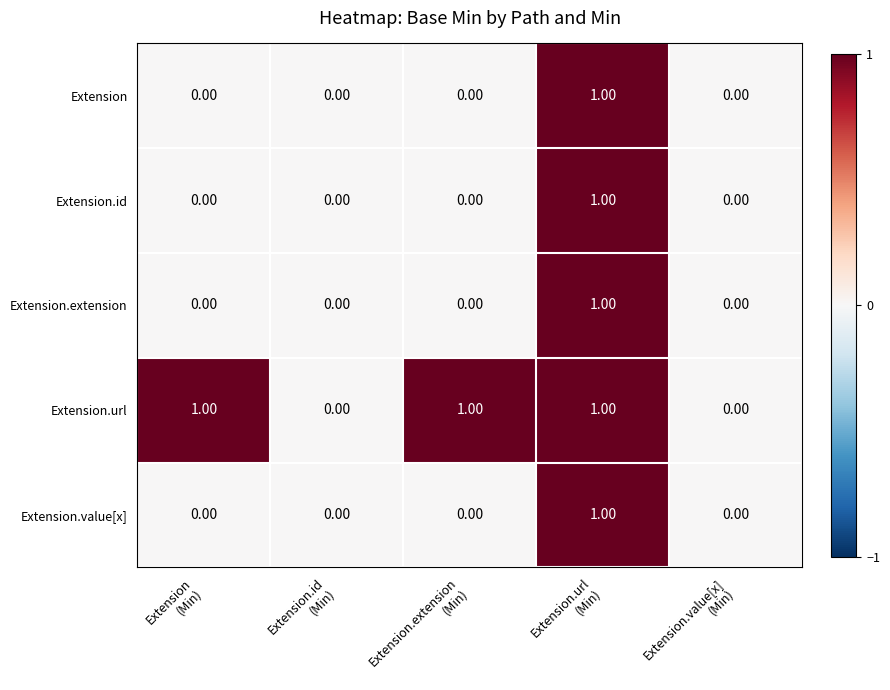

Which series has the largest total across all categories?

Extension.url